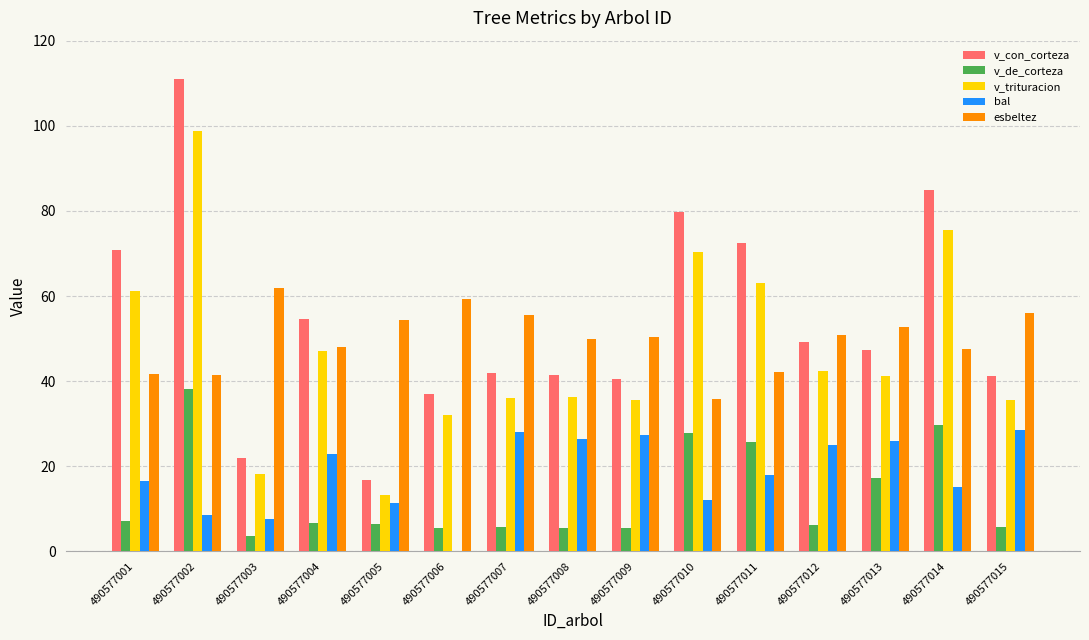

The v_de_corteza series shows 1.3 at 490577008. True or false?

False